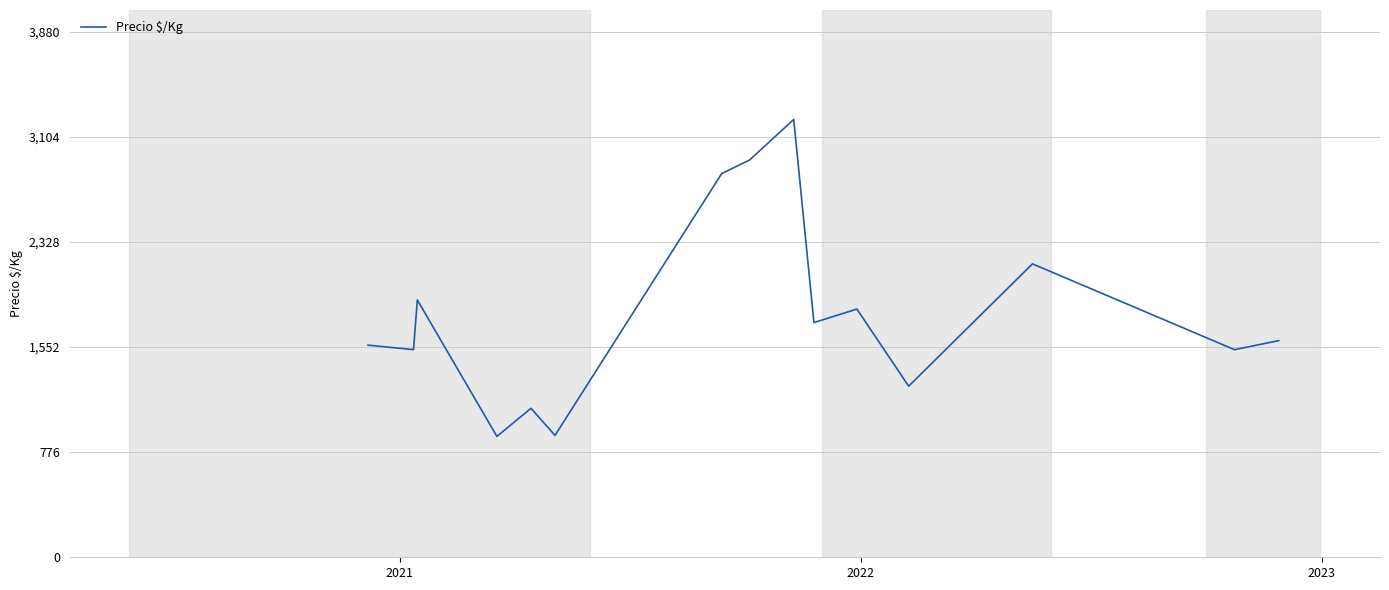

What is the minimum value shown in the chart?

892.7